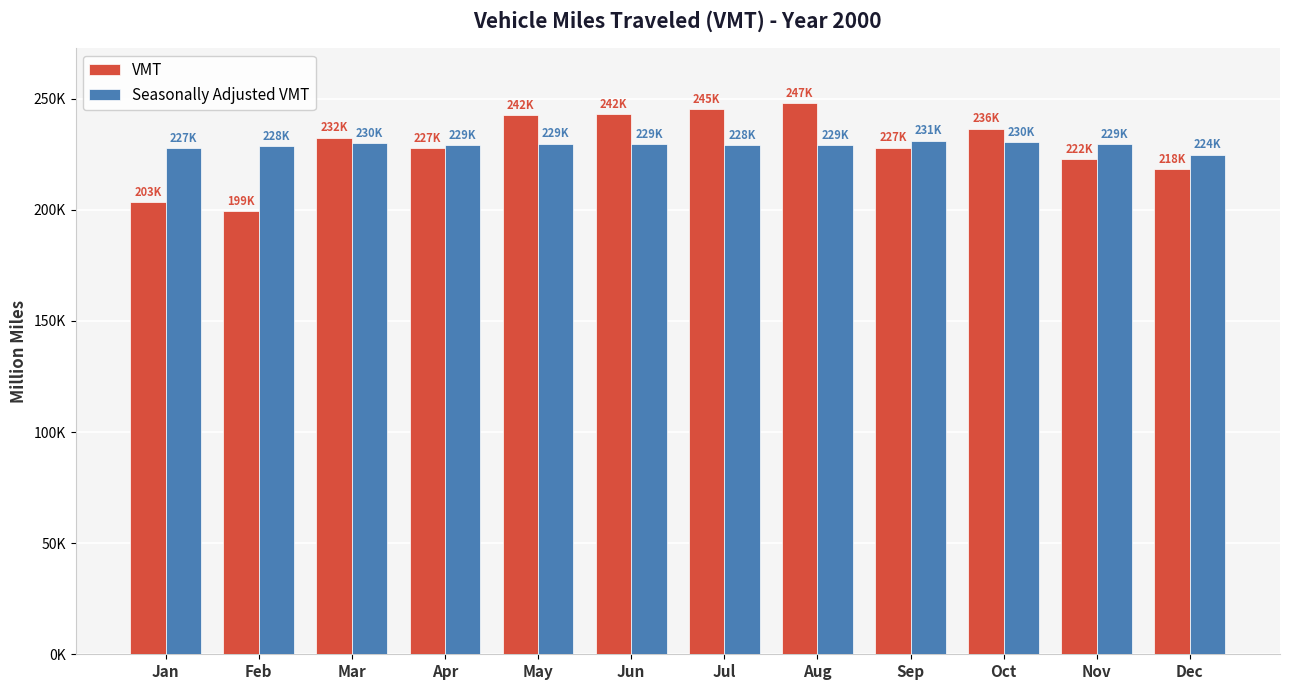

Does the chart contain any negative values?

No